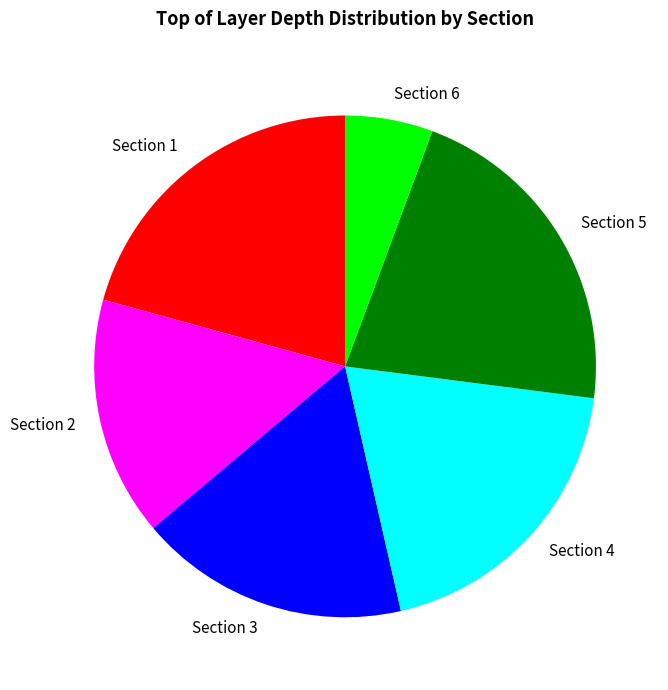

Which category has the biggest portion of the pie?

Section 5